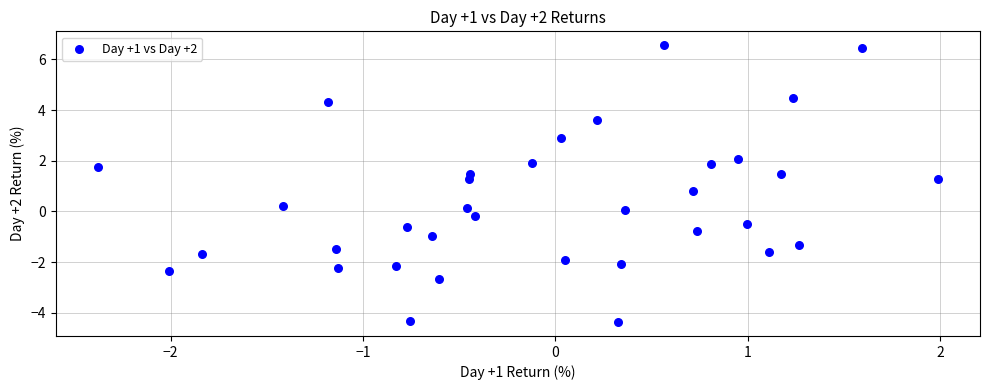

What is the range of Y values (max minus min)?

10.9